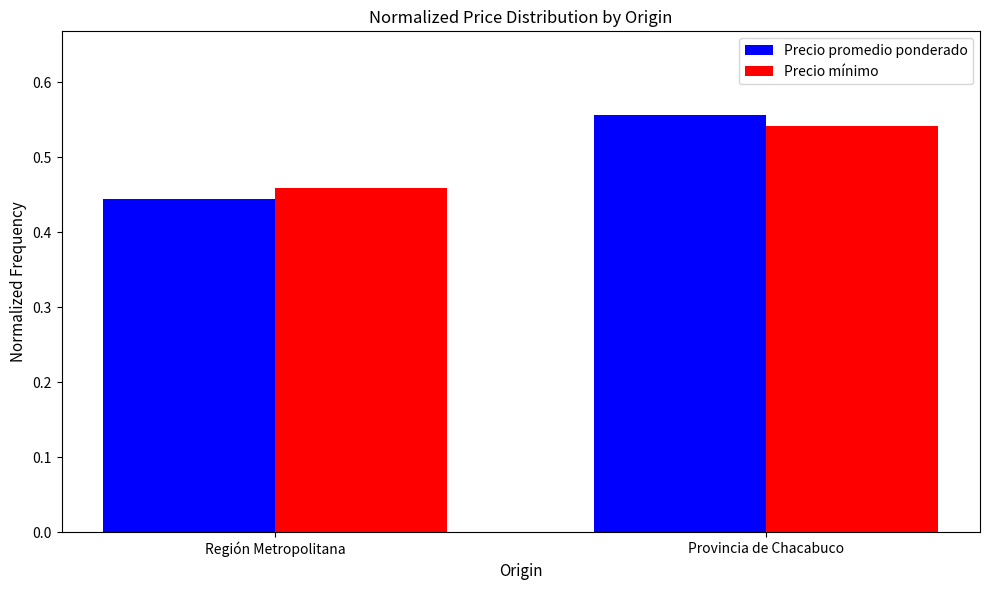

How many groups of bars are there?

2